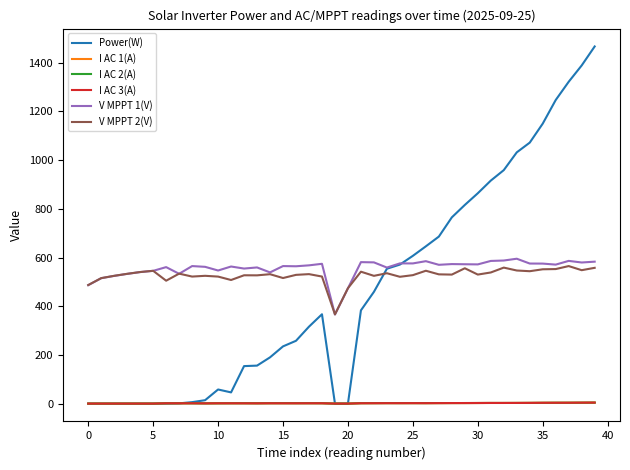

How many lines are shown in the chart?

6